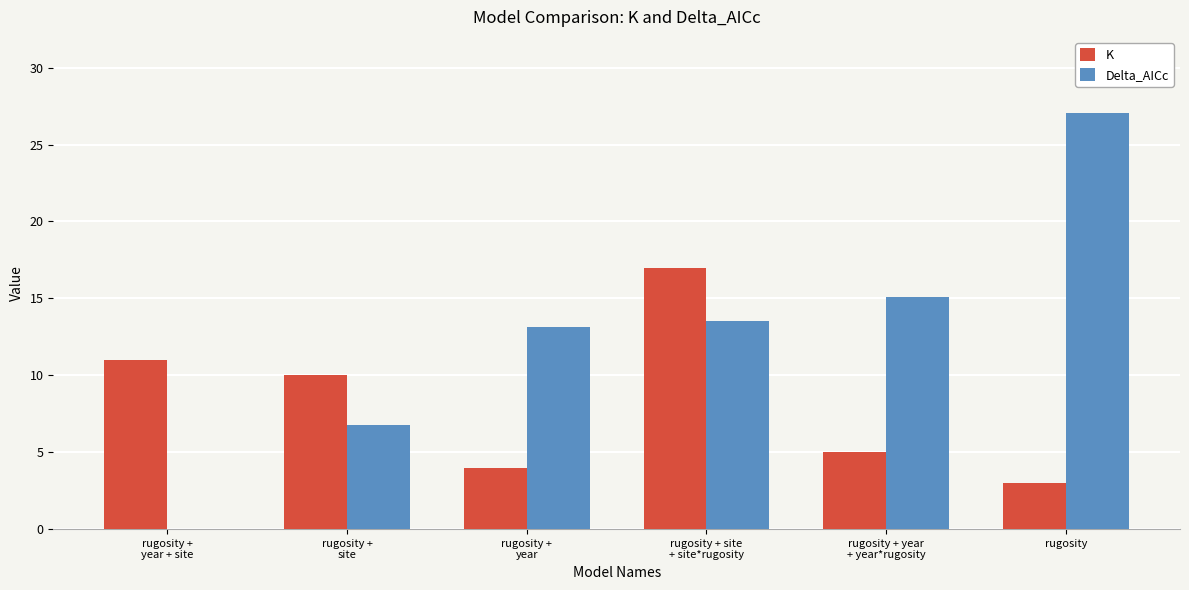

What is the maximum value shown in the chart?

27.0